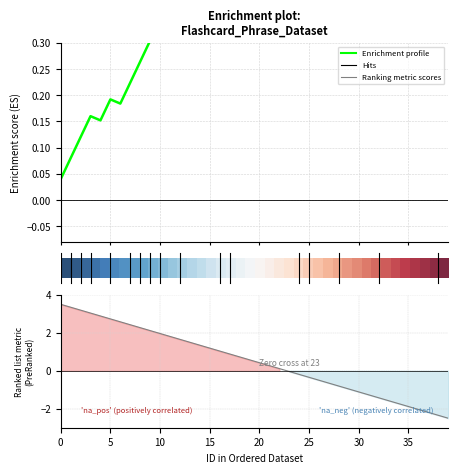

Between 15 and 11, which is larger?

15